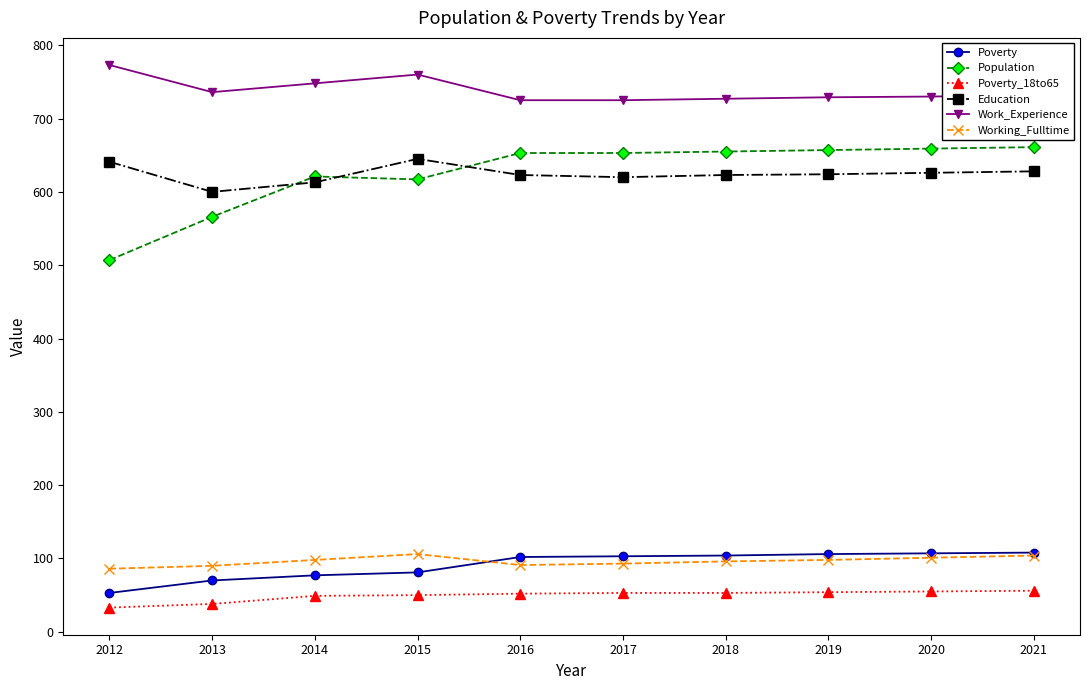

What is the spread (max minus min) of values at 2014?

699